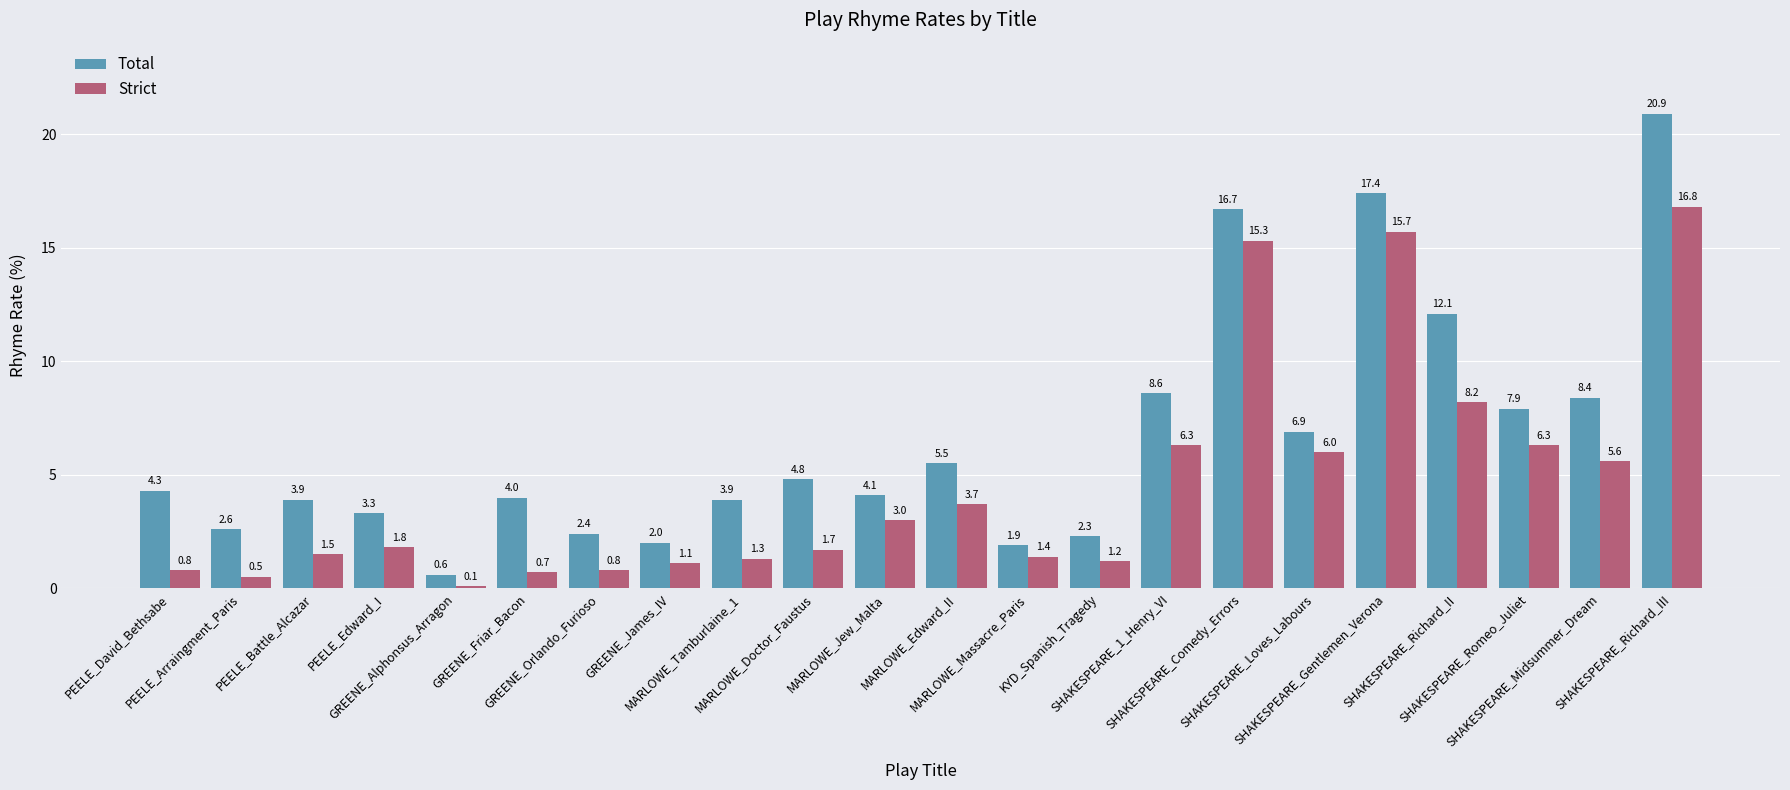

Are the bars horizontal?

No